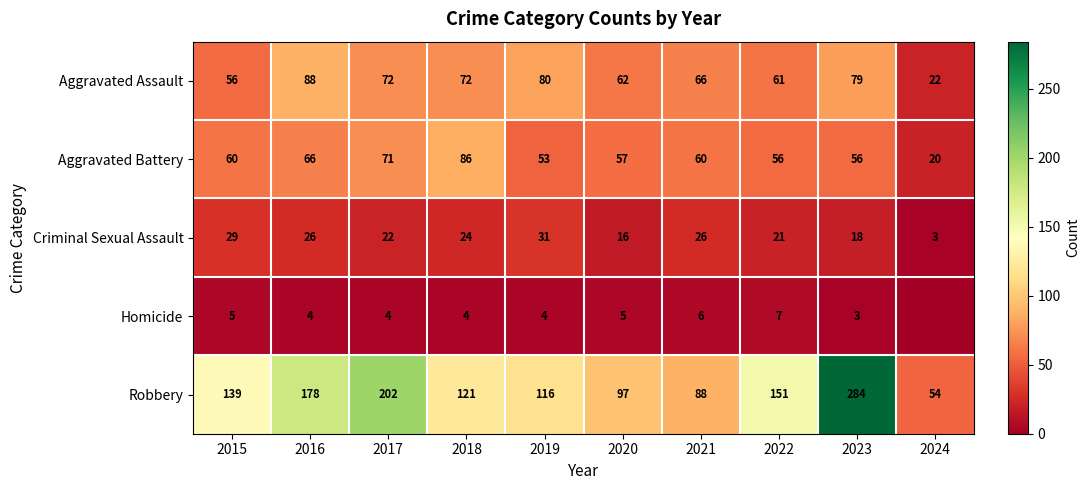

True or false: Criminal Sexual Assault has a value of 31 at 2019.

True